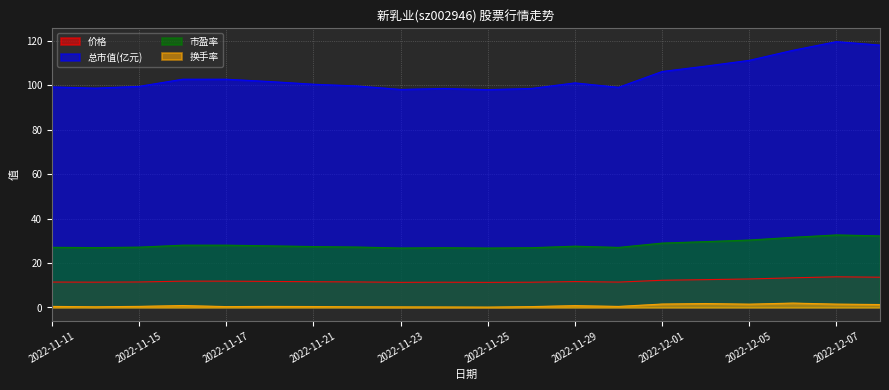

Reading left to right, extract all data points from this chart.

价格: 11.4	11.4	11.5	11.8	11.8	11.7	11.6	11.5	11.3	11.4	11.3	11.4	11.7	11.4	12.2	12.5	12.8	13.3	13.8	13.6
总市值(亿元): 99.2	98.6	99.4	102.6	102.6	101.6	100.4	99.6	98.0	98.5	98.0	98.5	101.0	99.0	106.1	108.5	111.1	115.6	119.5	118.0
市盈率: 27.1	26.9	27.1	28.0	28.0	27.7	27.4	27.2	26.8	26.9	26.7	26.9	27.6	27.0	28.9	29.6	30.3	31.6	32.6	32.2
换手率: 0.5	0.3	0.5	0.9	0.4	0.5	0.4	0.3	0.3	0.2	0.2	0.4	0.8	0.5	1.6	1.8	1.5	2.0	1.5	1.3